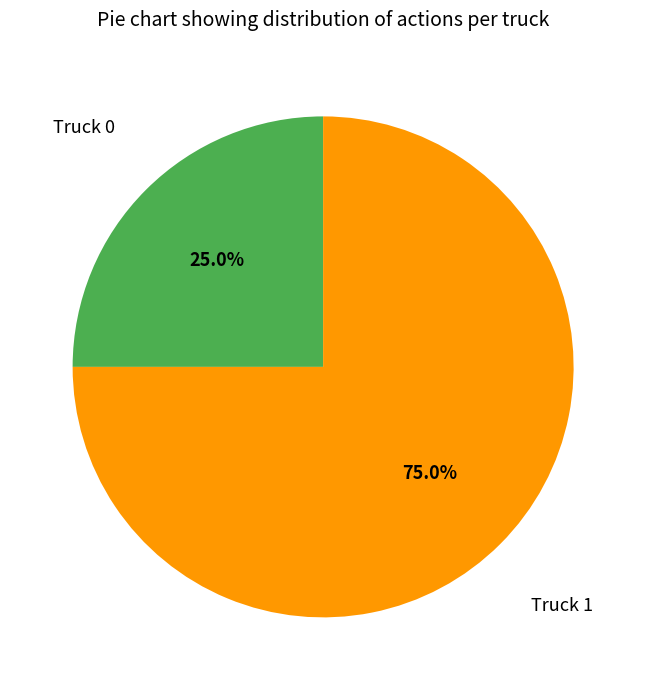

To the nearest percent, what is the average slice percentage?

50%